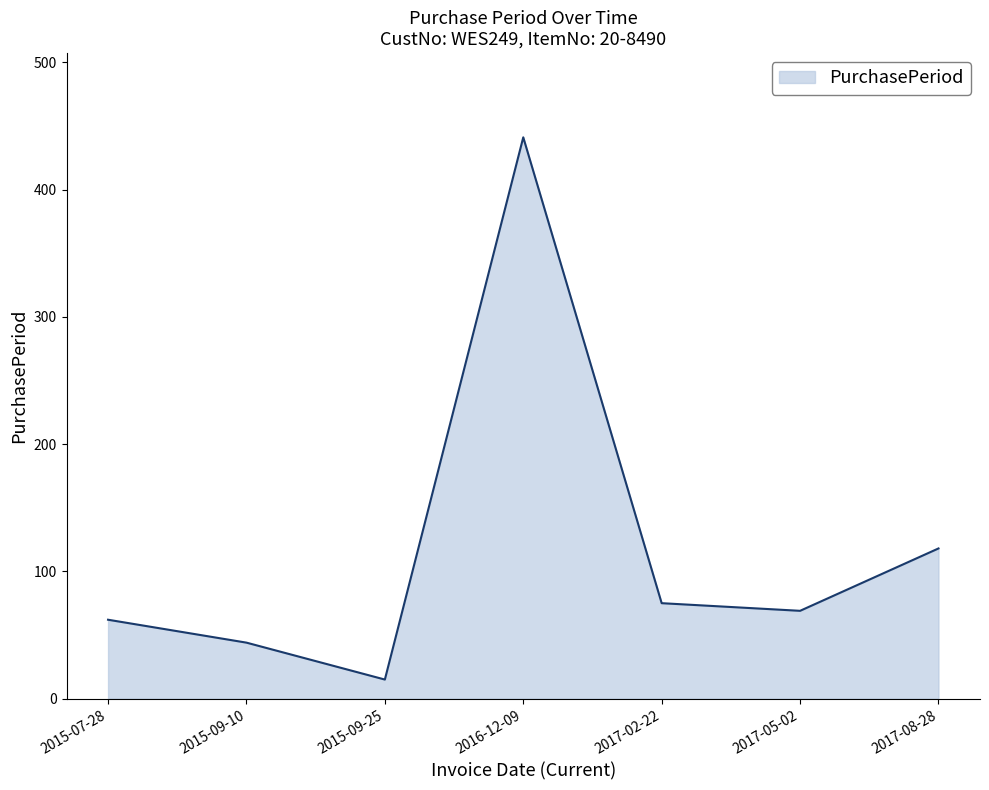

Read the value at 2015-09-25.

15